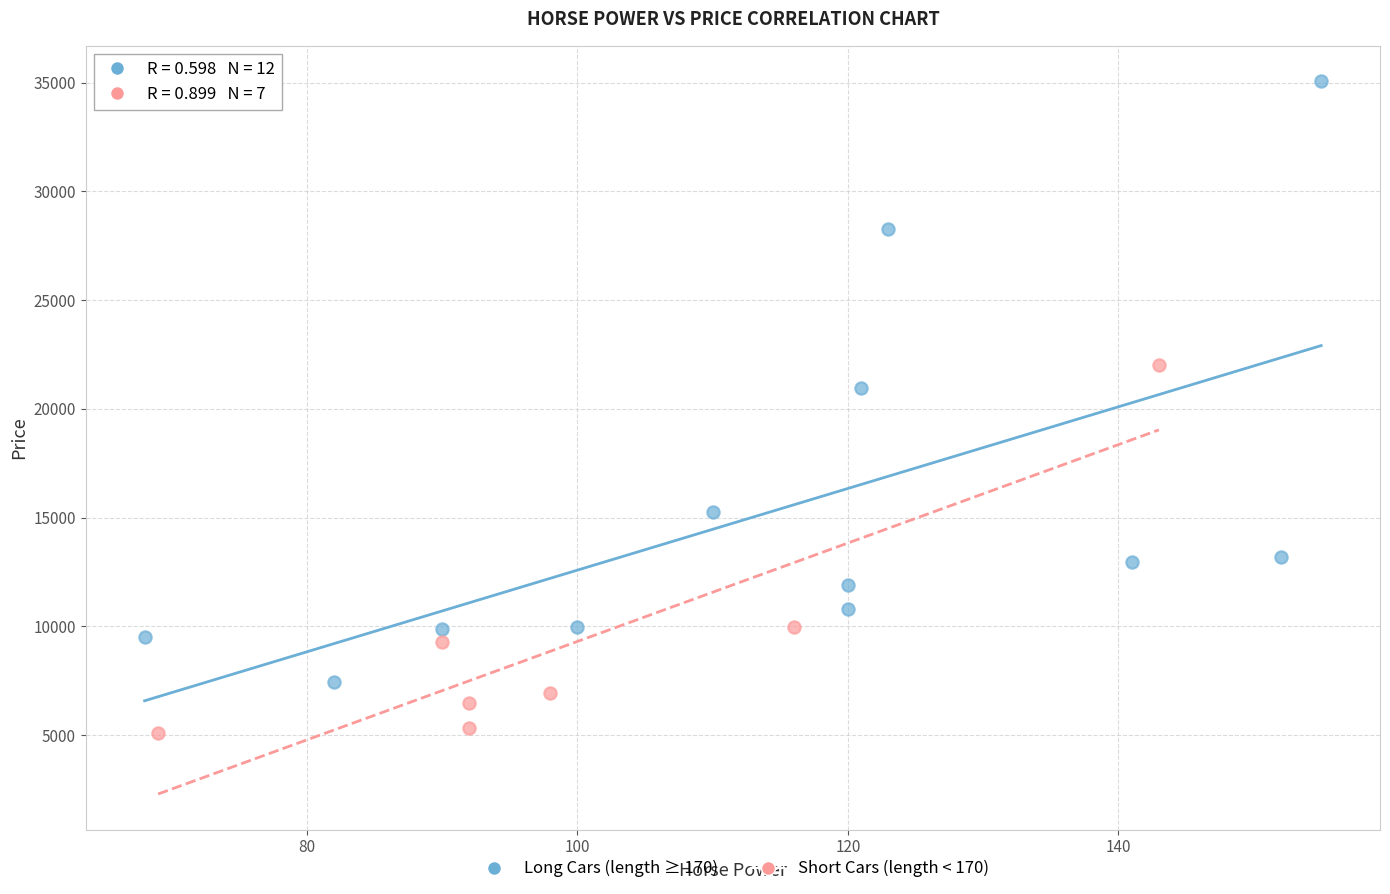

Which series contains the lowest Y value?

Short Cars (length < 170)